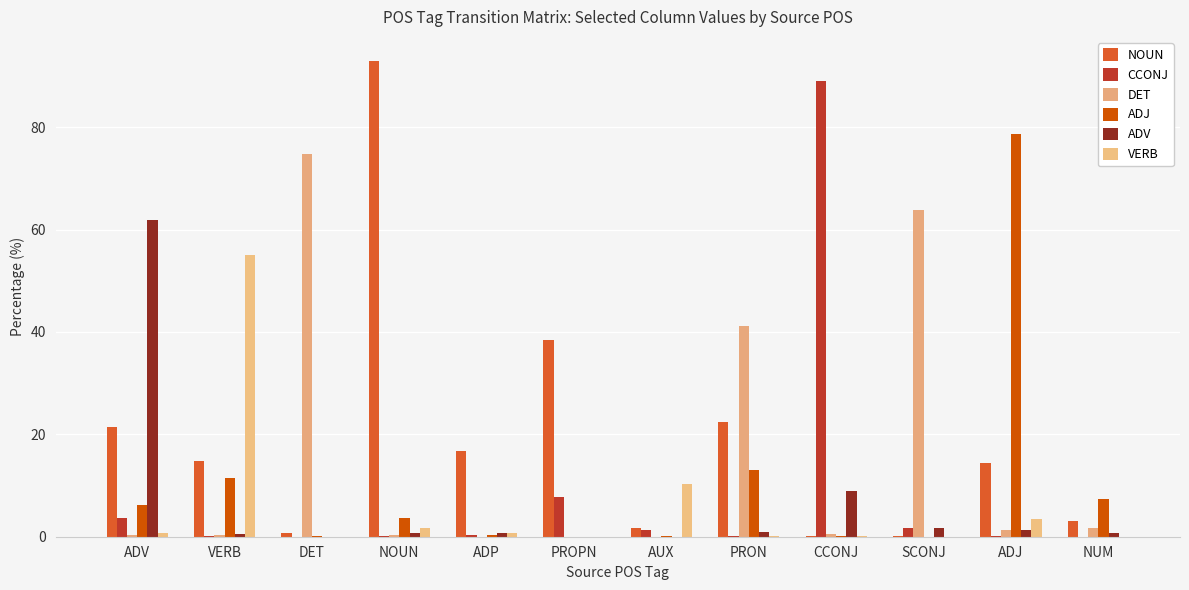

The value of ADV at VERB is 0.7. True or false?

False